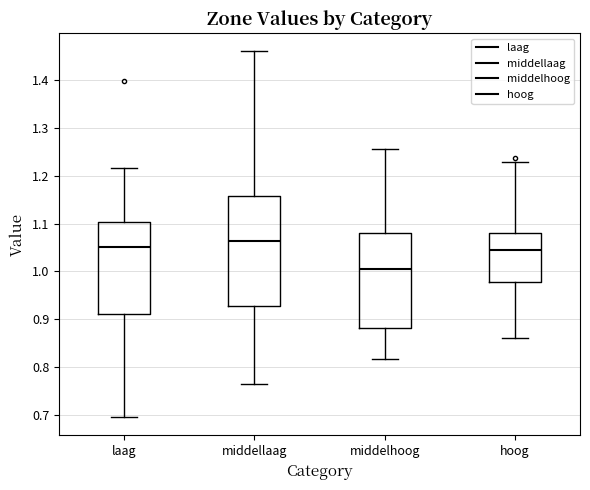

Where does the lower whisker of the box for laag end on the y-axis? The values are not printed on the chart, so give them approximately, as read against the axis.

0.70